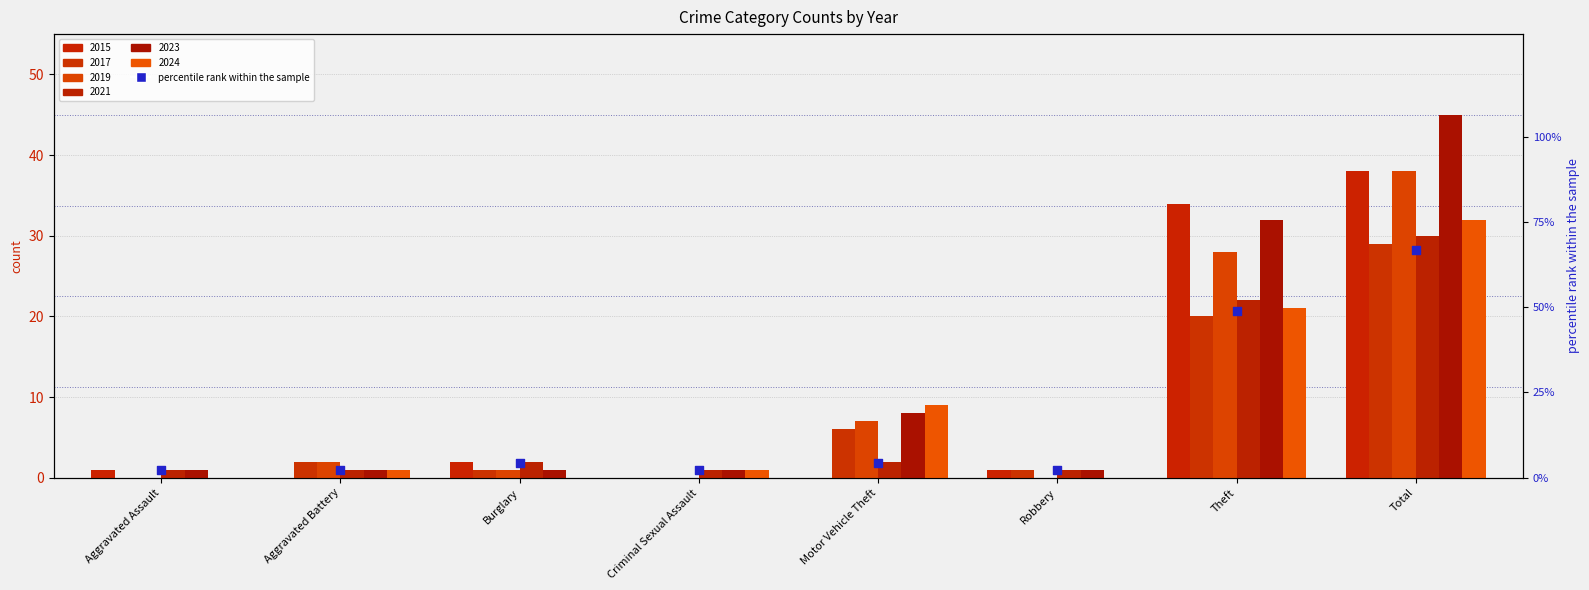

What is the change in value from Criminal Sexual Assault to Theft?

+0.5